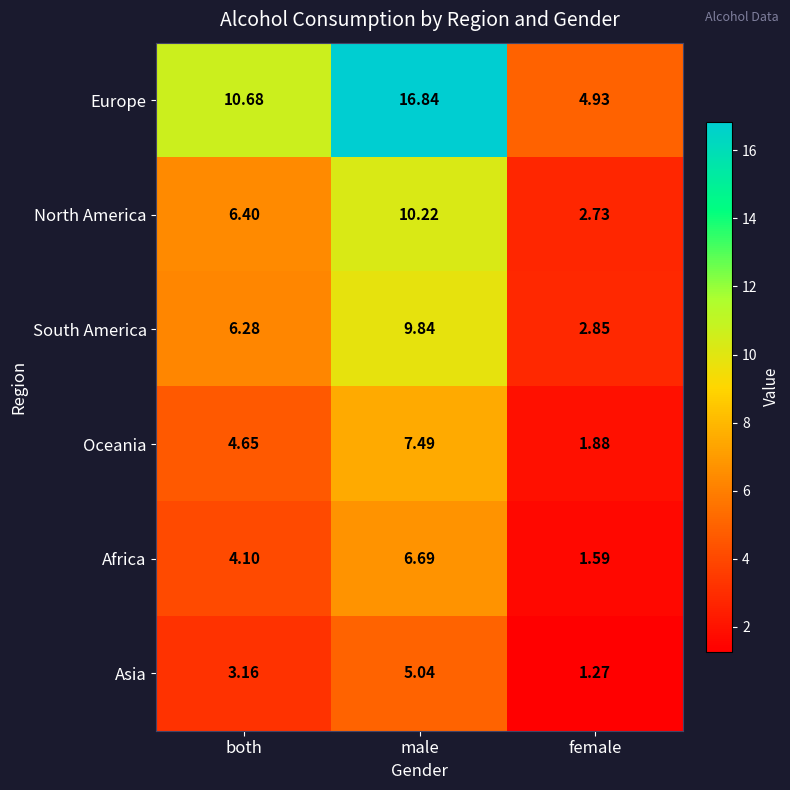

What is the total value across all series at male?

56.1